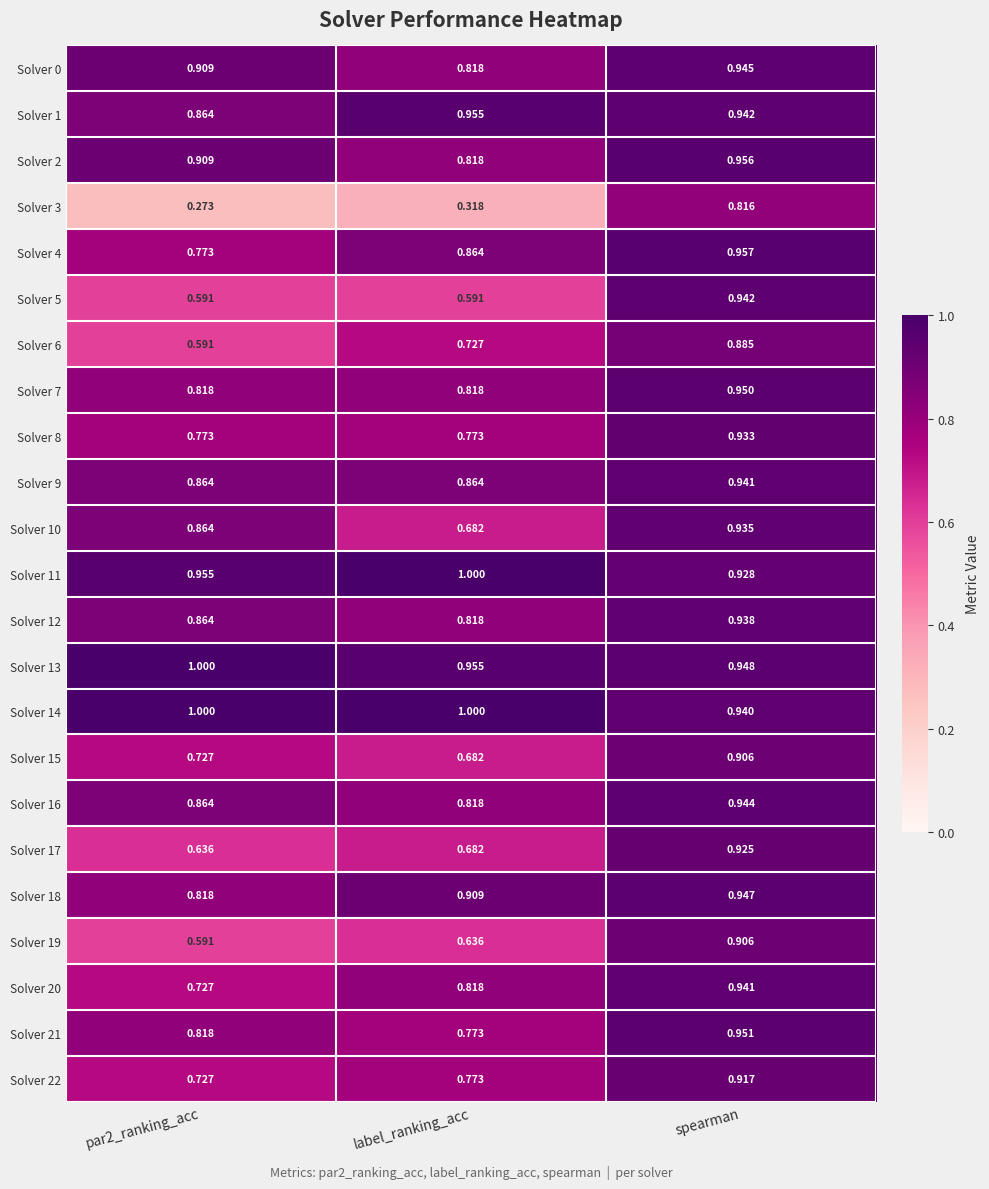

Where is Solver 15 nearest to the value 0?

label_ranking_acc